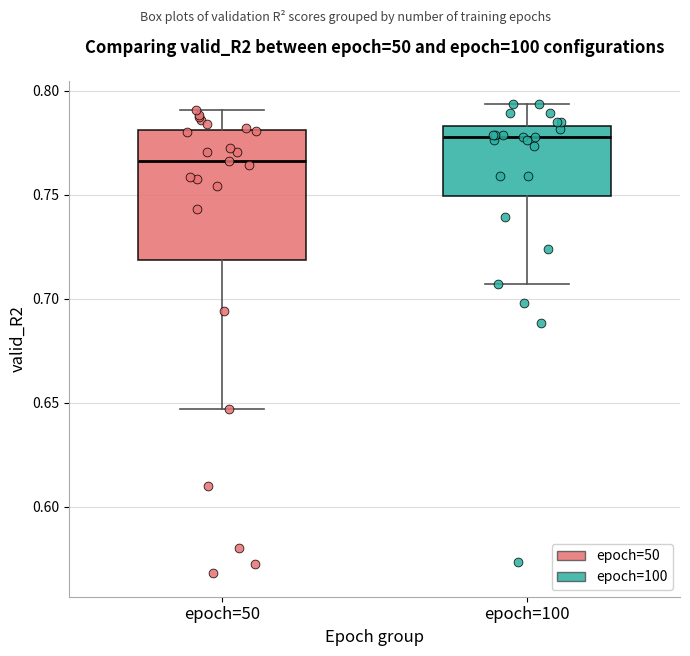

Where does the upper whisker of the box for epoch=100 end on the y-axis? The values are not printed on the chart, so give them approximately, as read against the axis.

0.795